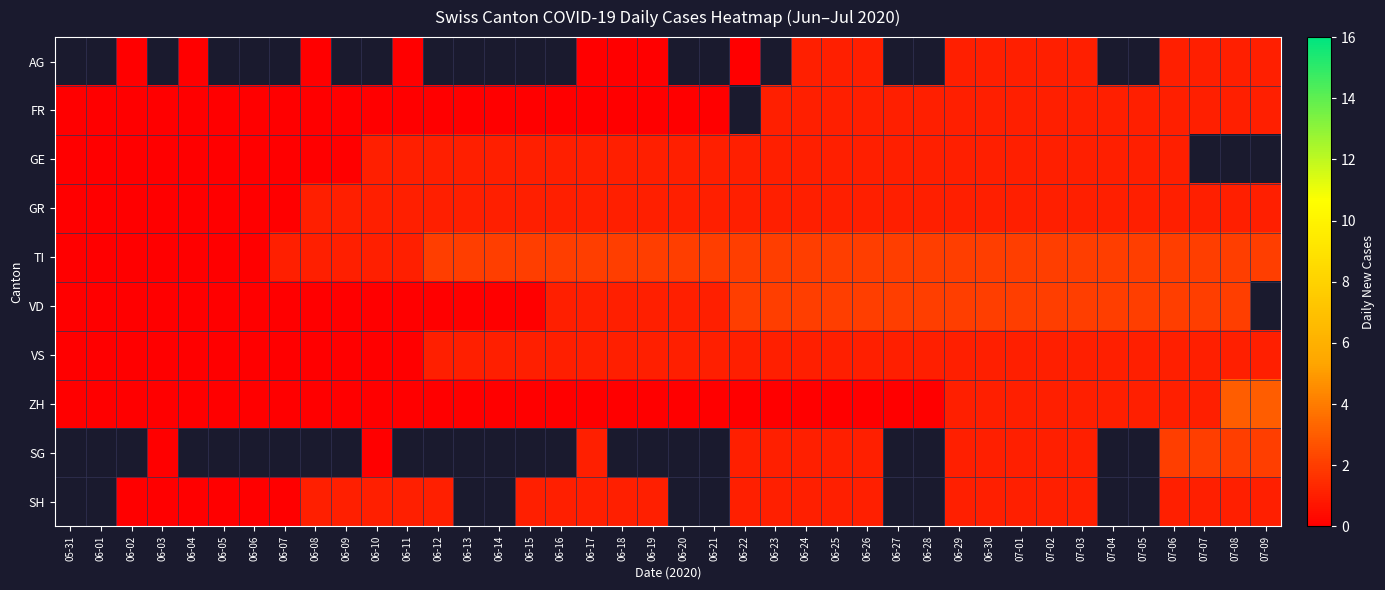

What is the maximum value for GR?

1.0